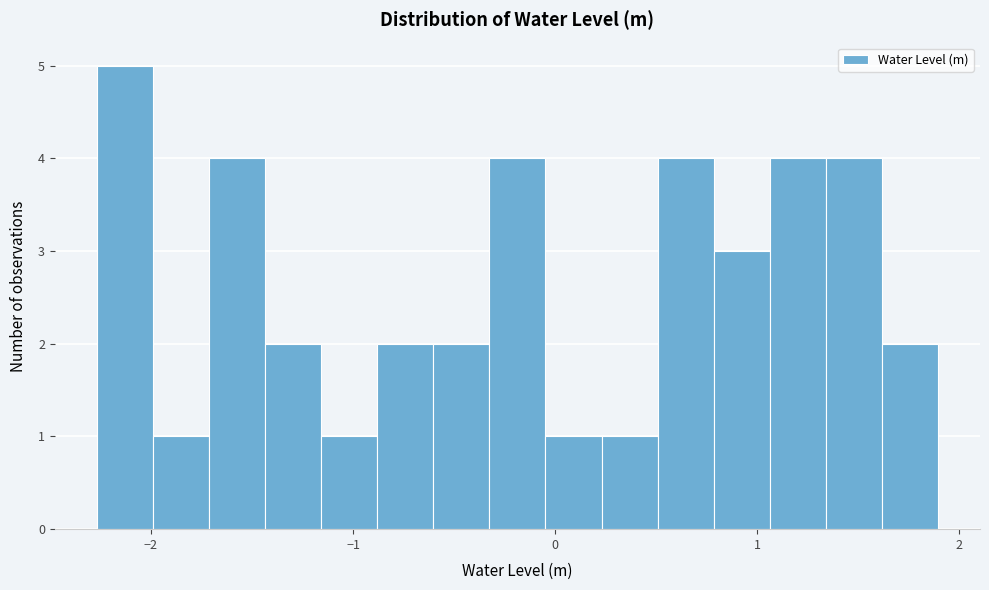

Read against the x-axis, roughly where is the centre of the tallest bar?

-2.1